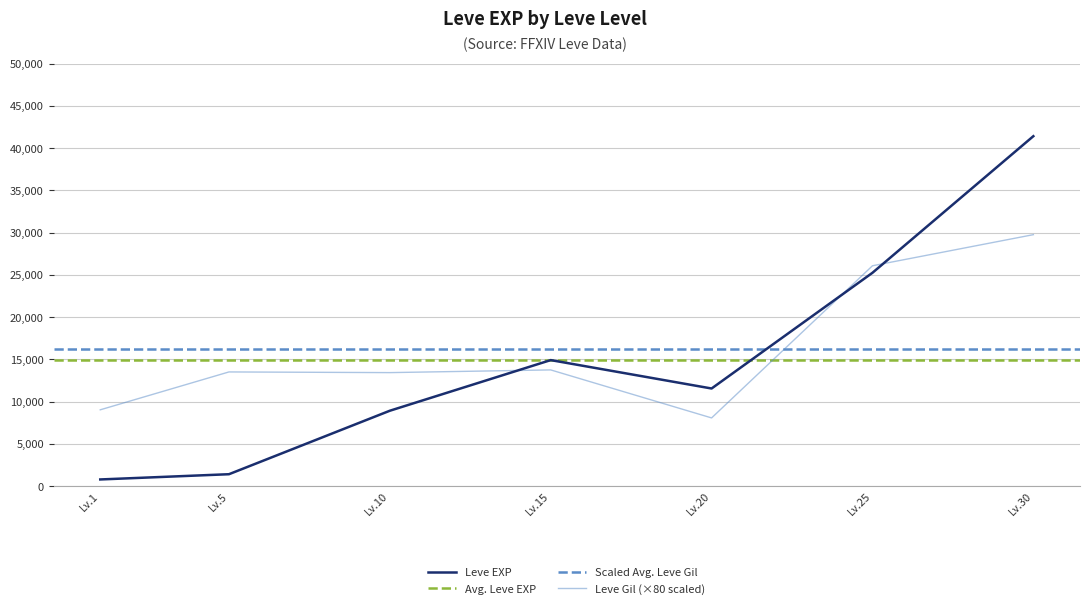

How many values in the Leve Gil series exceed 13520?

3